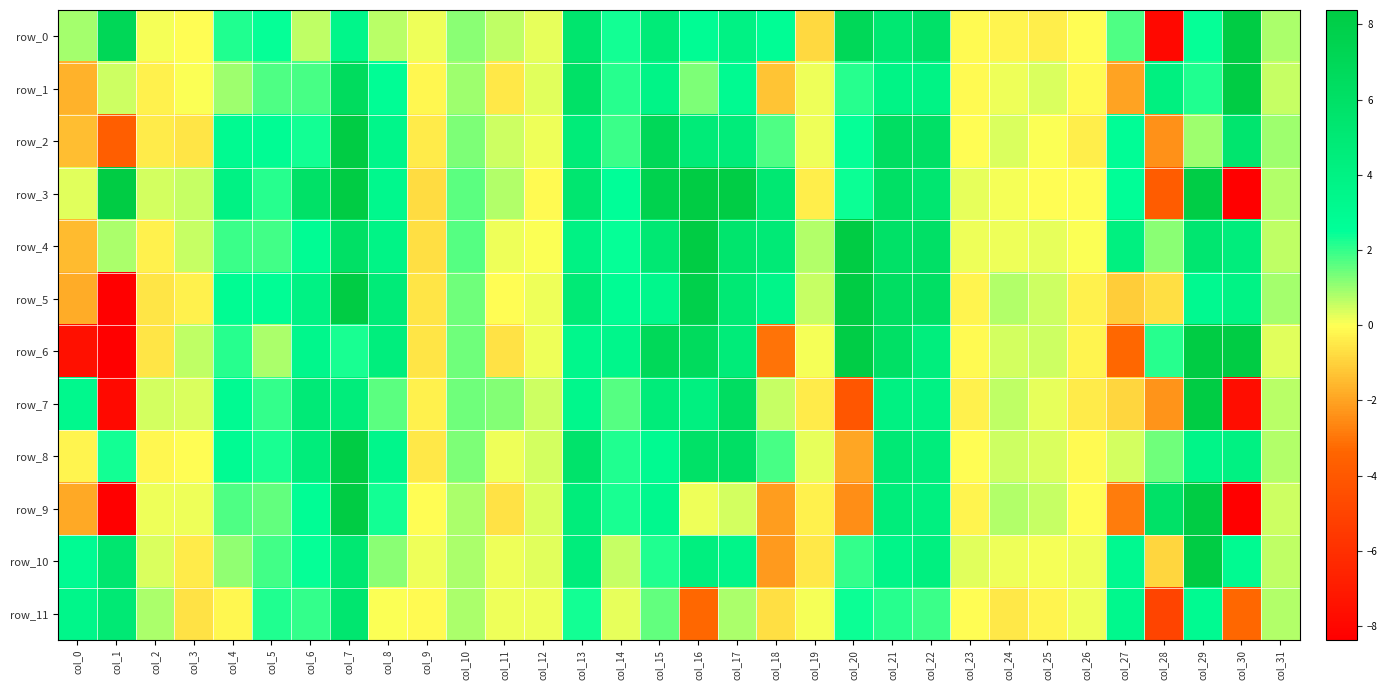

Which series has the largest total across all categories?

row_3